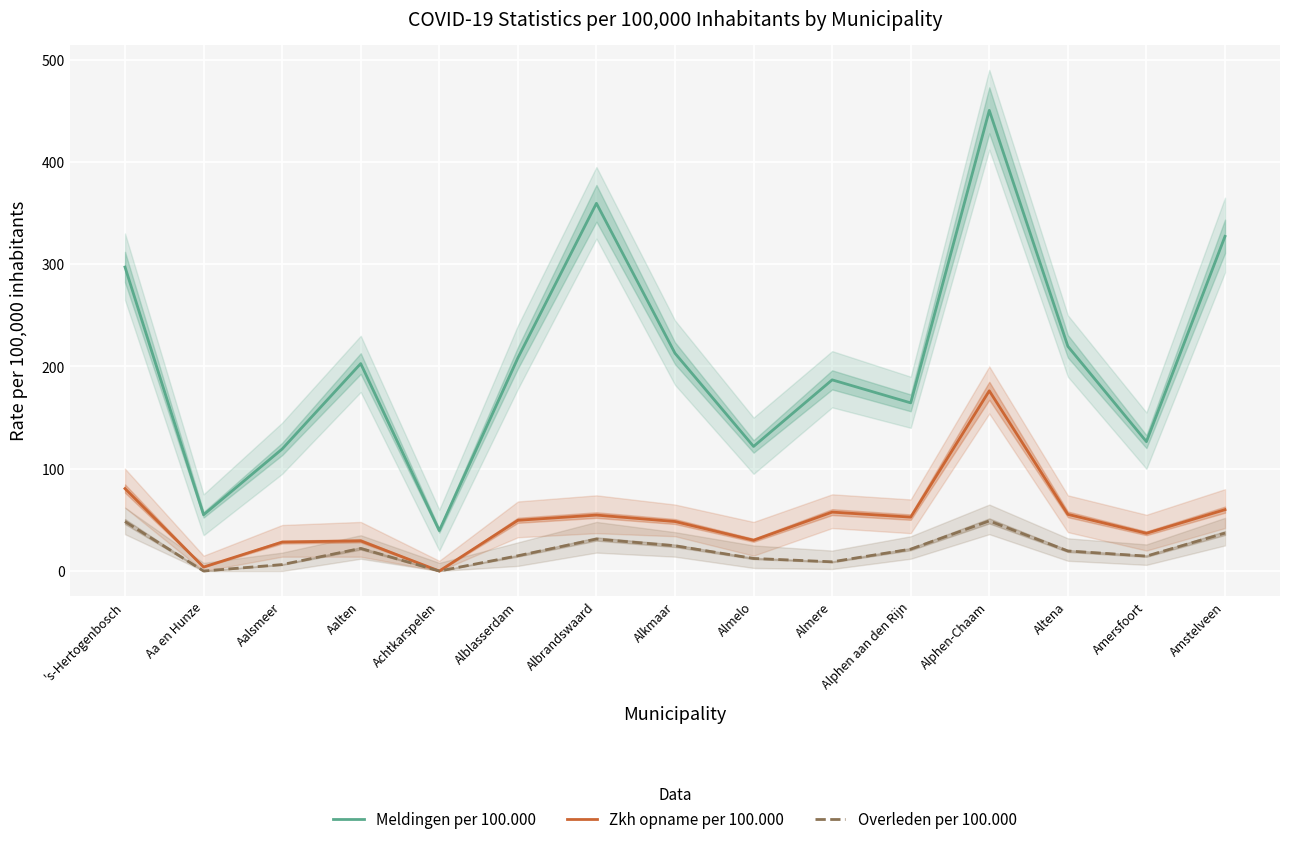

Rank the series by their maximum value, from highest to lowest.

Meldingen per 100.000, Zkh opname per 100.000, Overleden per 100.000